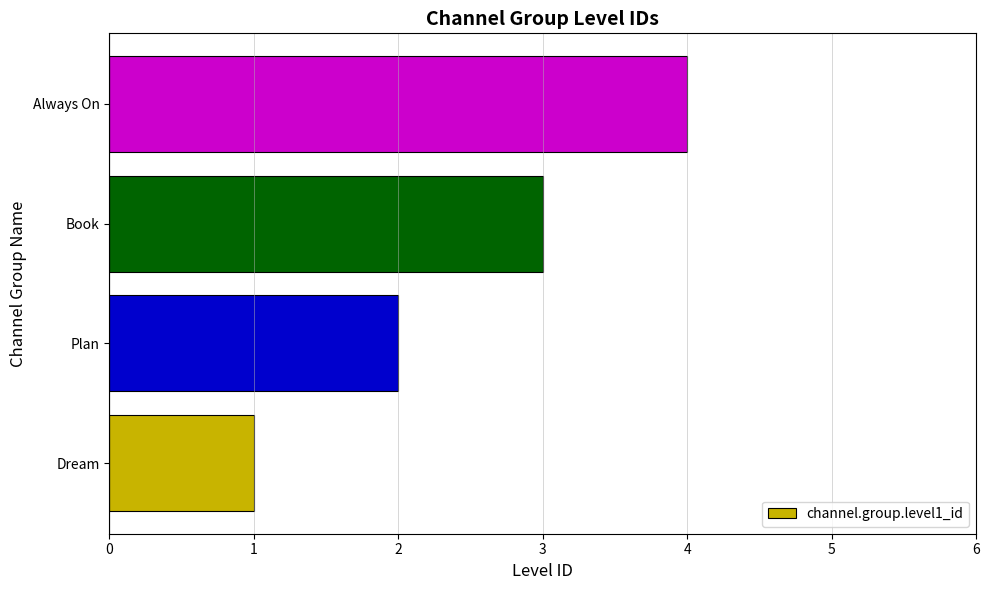

What is the maximum value shown in the chart?

4